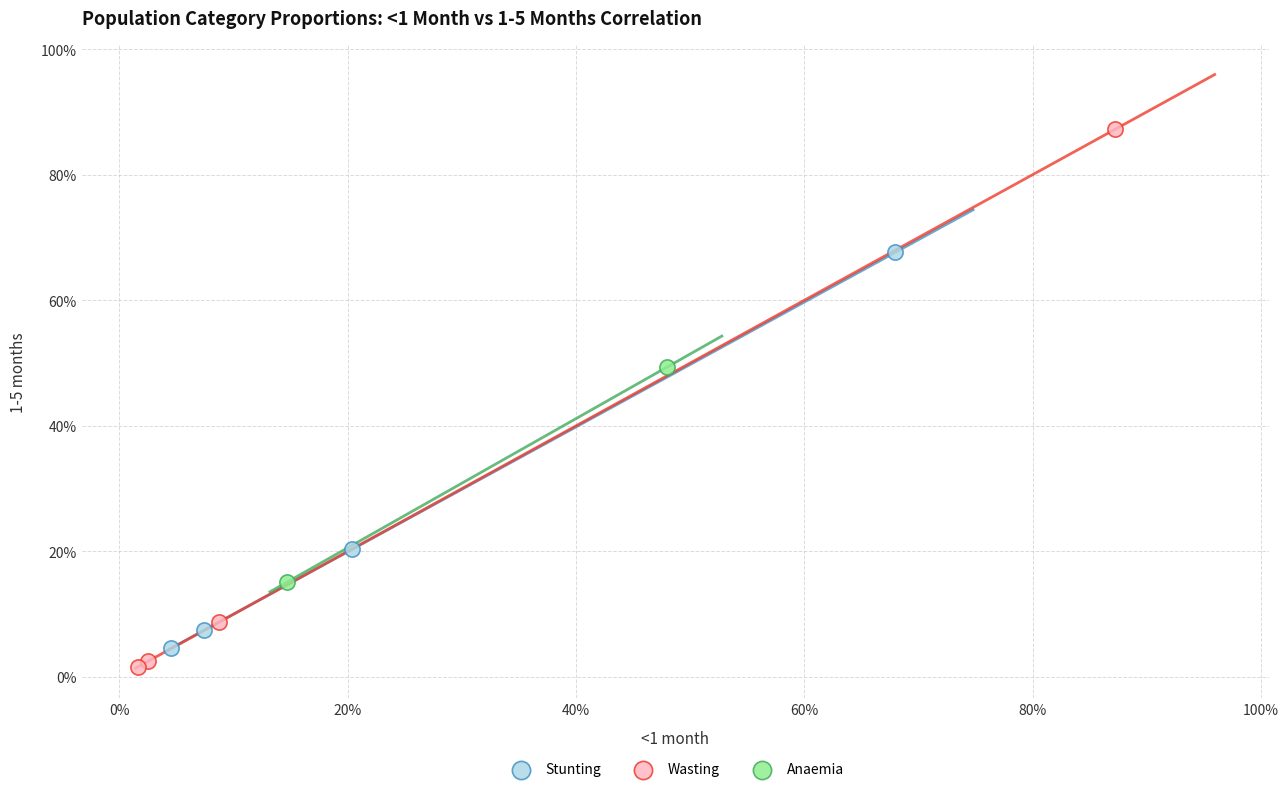

What are all the series names shown in the legend?

Stunting, Wasting, Anaemia